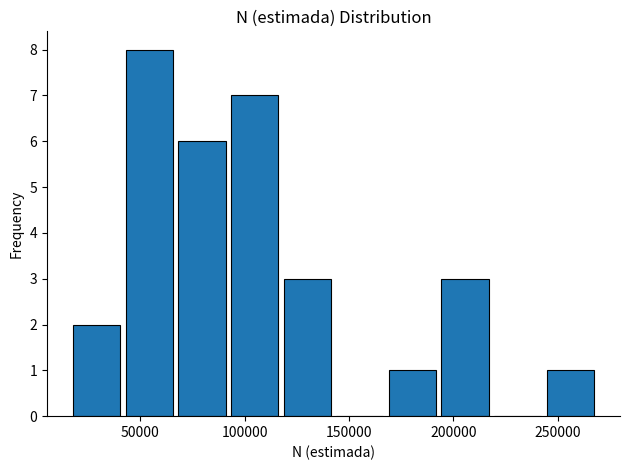

How tall is the bar that spans 40000 to 65000 on the x-axis? Neither the bar edges nor the heights are printed on the chart, so give them approximately, as read against the axes.

8